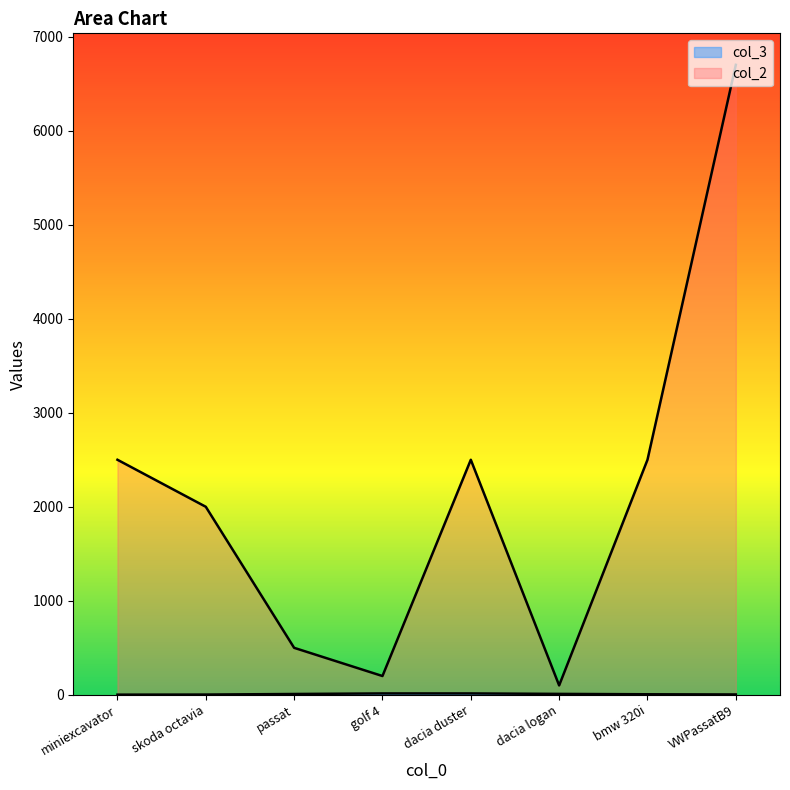

Reading right to left, extract all data points from this chart.

col_3: VWPassatB9=4	bmw 320i=6	golf 4=15	passat=9	miniexcavator=2	dacia logan=10	dacia duster=15	skoda octavia=3
col_2: VWPassatB9=6700	bmw 320i=2500	golf 4=200	passat=500	miniexcavator=2500	dacia logan=100	dacia duster=2500	skoda octavia=2000